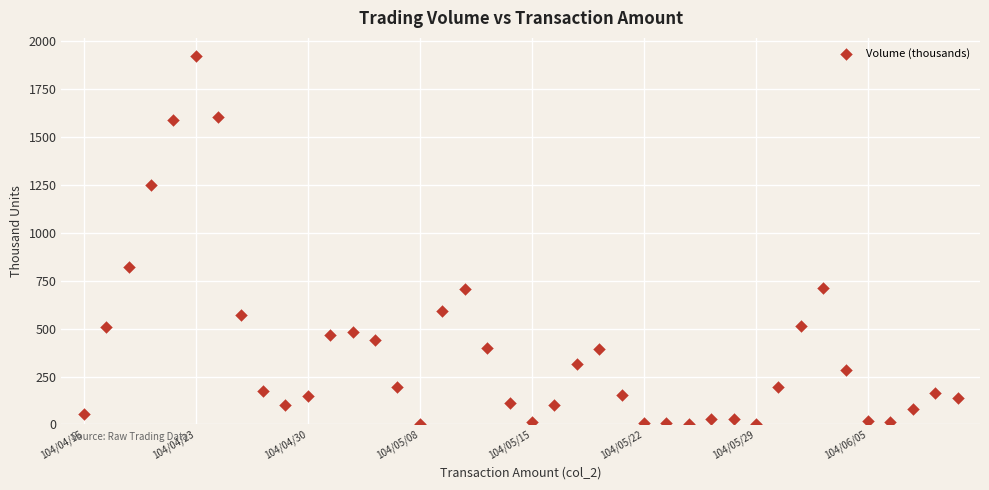

What is the range of Y values (max minus min)?

1919